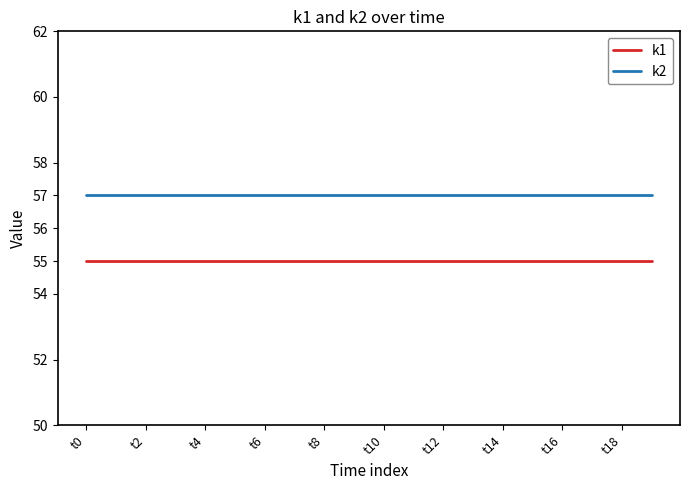

What is the sum of all k2 values?

1140